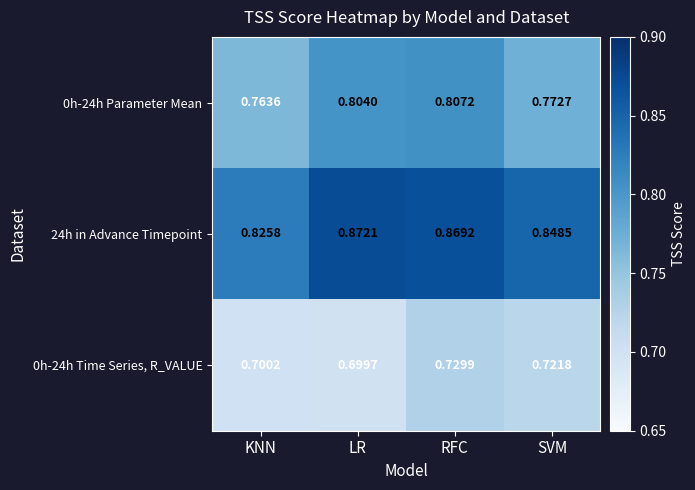

Is the value of 0h-24h Time Series, R_VALUE at SVM greater than the value of 0h-24h Parameter Mean at KNN?

No